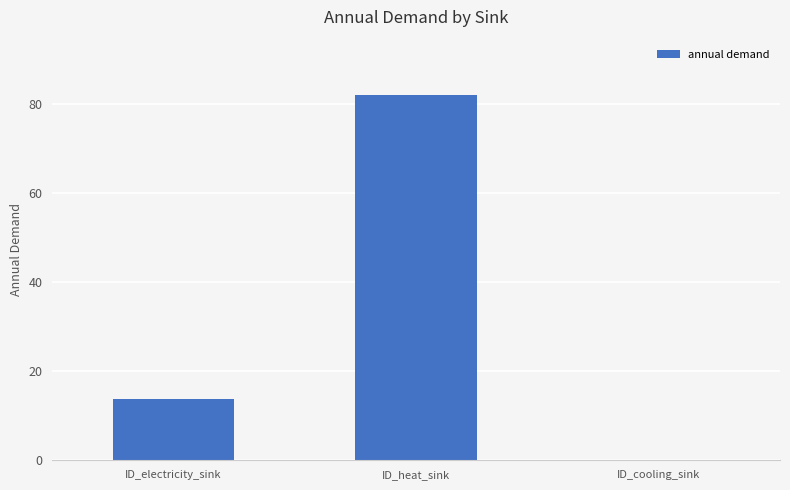

At which category does the chart reach its peak across all series?

ID_heat_sink